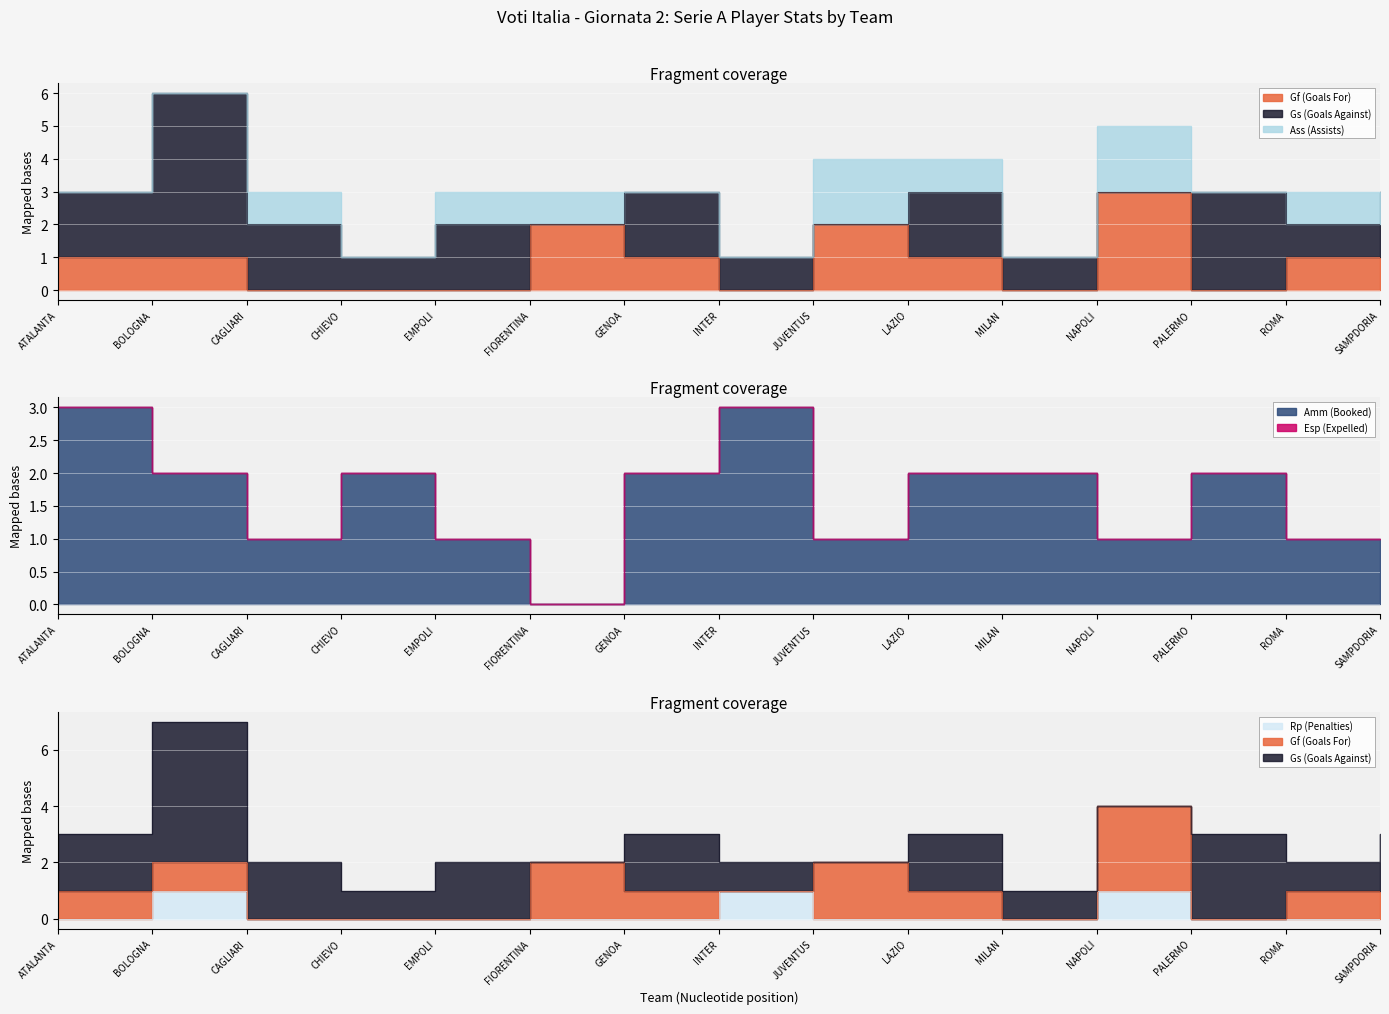

Between which two adjacent categories do Gs (Goals Against) and Gf (Goals For) first intersect?

4 and 5